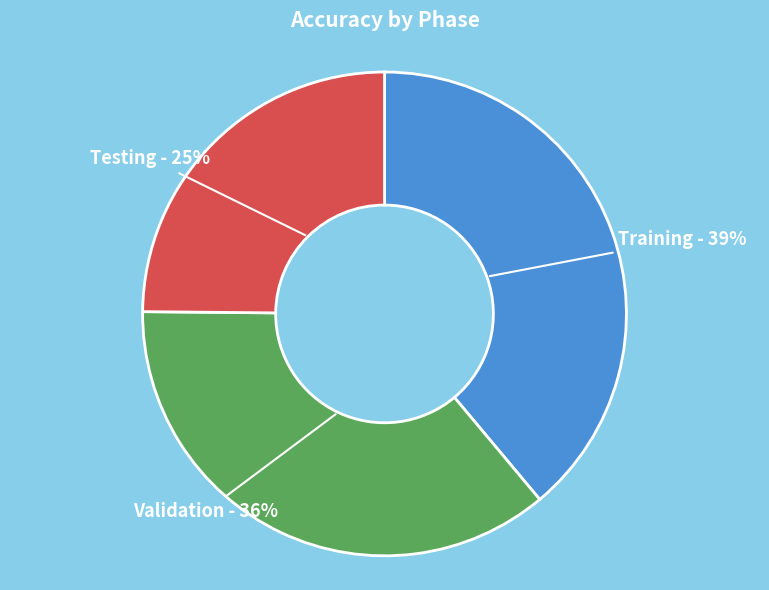

To the nearest percent, what is the difference between the largest and smallest slice percentages?

14%